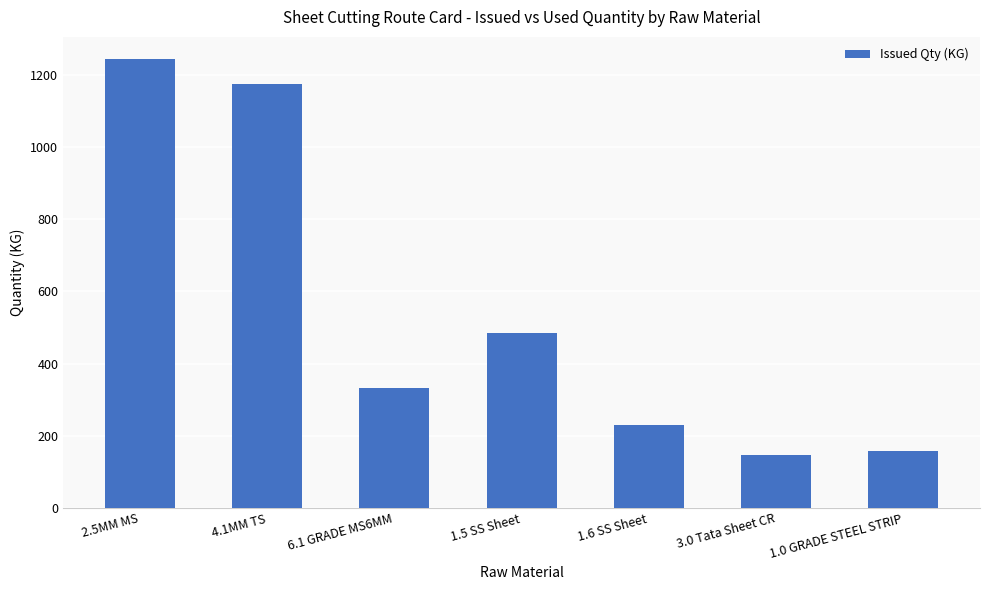

Rank the categories by value from highest to lowest.

2.5MM MS, 4.1MM TS, 1.5 SS Sheet, 6.1 GRADE MS6MM, 1.6 SS Sheet, 1.0 GRADE STEEL STRIP, 3.0 Tata Sheet CR